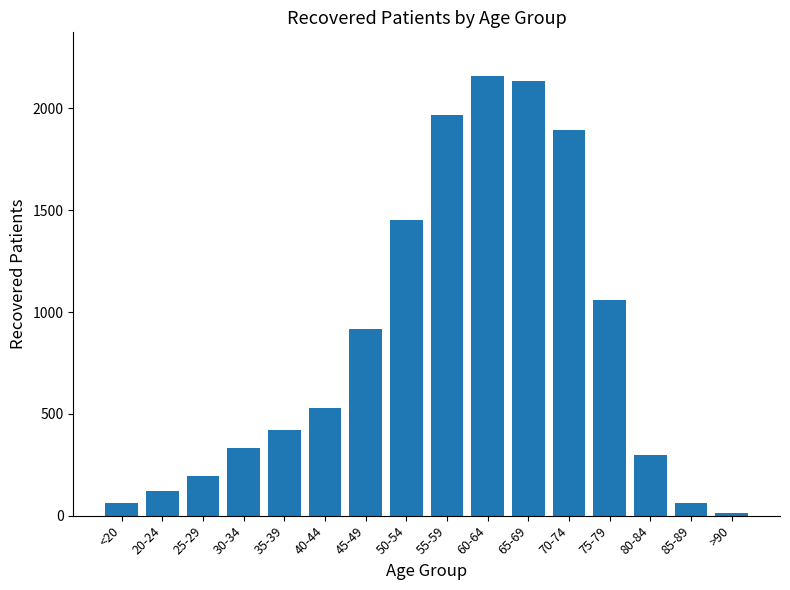

Which has a higher value, <20 or 75-79?

75-79